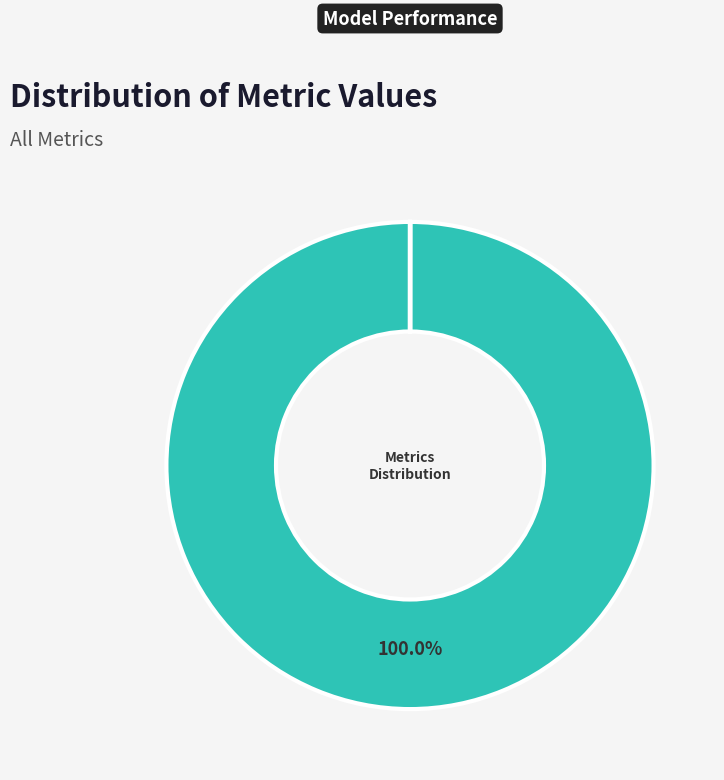

Is there a majority slice in this chart?

Yes